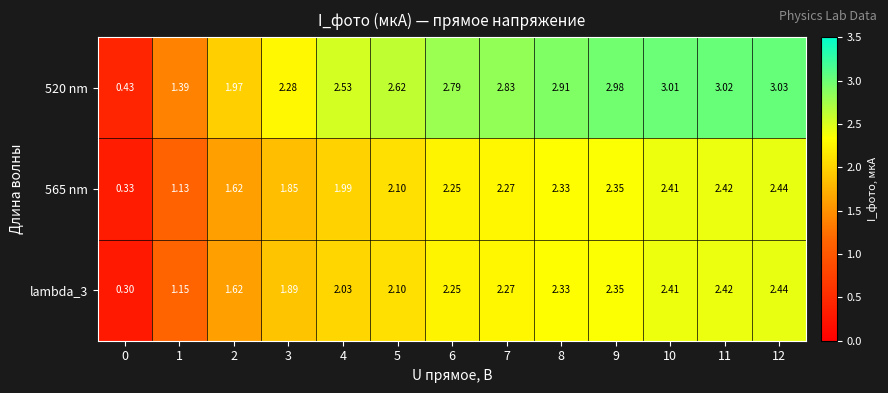

Which series has the largest range (max minus min)?

520 nm